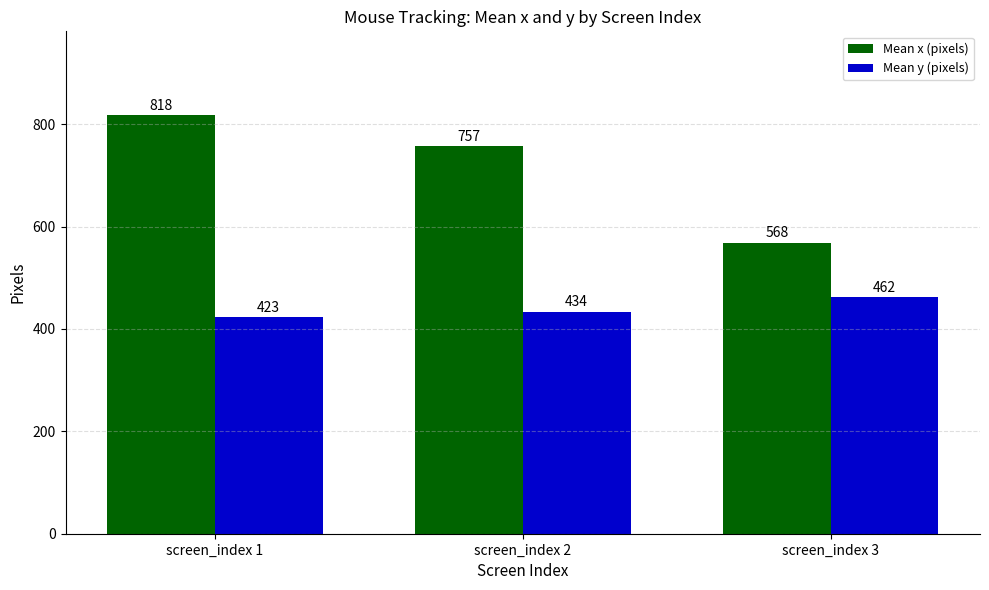

Is the value of Mean x (pixels) at screen_index 3 greater than the value of Mean y (pixels) at screen_index 2?

Yes